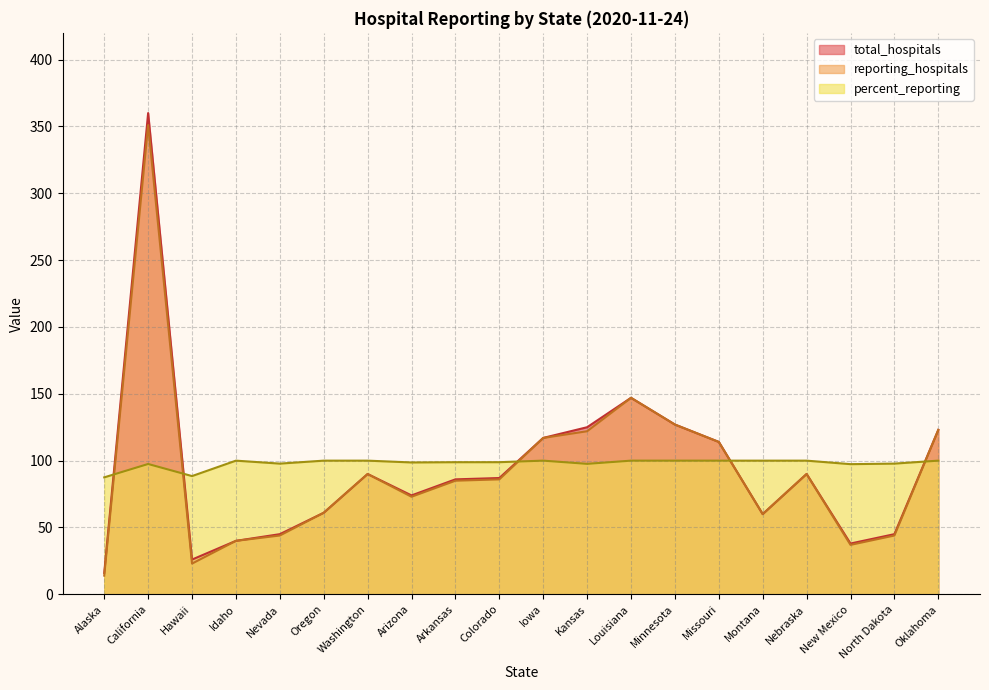

Rank the categories by total_hospitals value from highest to lowest.

California, Louisiana, Minnesota, Kansas, Oklahoma, Iowa, Missouri, Washington, Nebraska, Colorado, Arkansas, Arizona, Oregon, Montana, Nevada, North Dakota, Idaho, New Mexico, Hawaii, Alaska